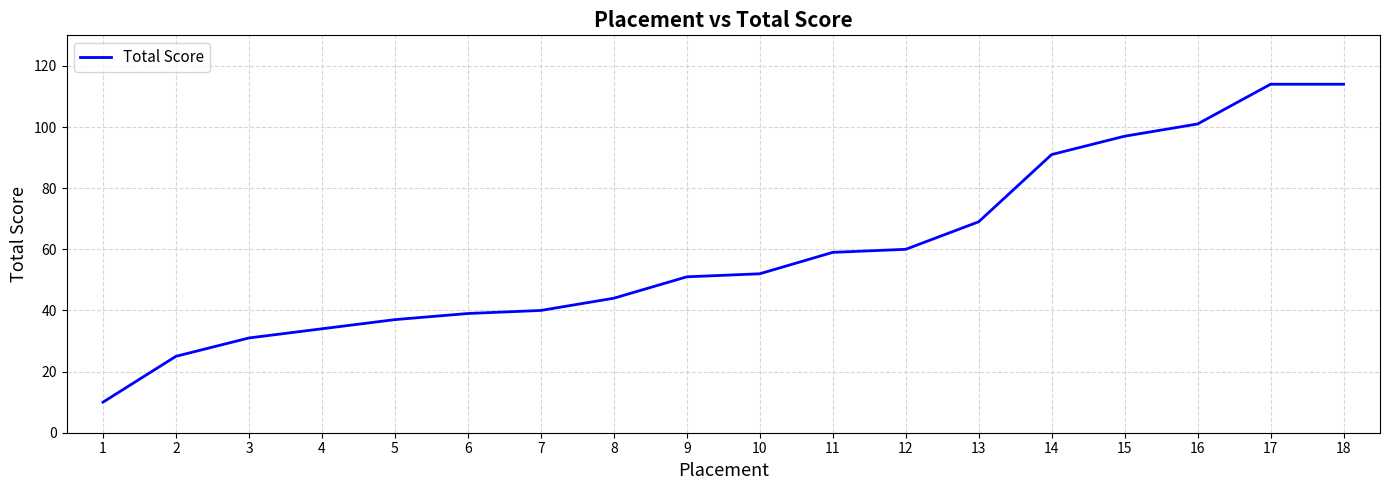

What is the change in value from 7 to 9?

+11